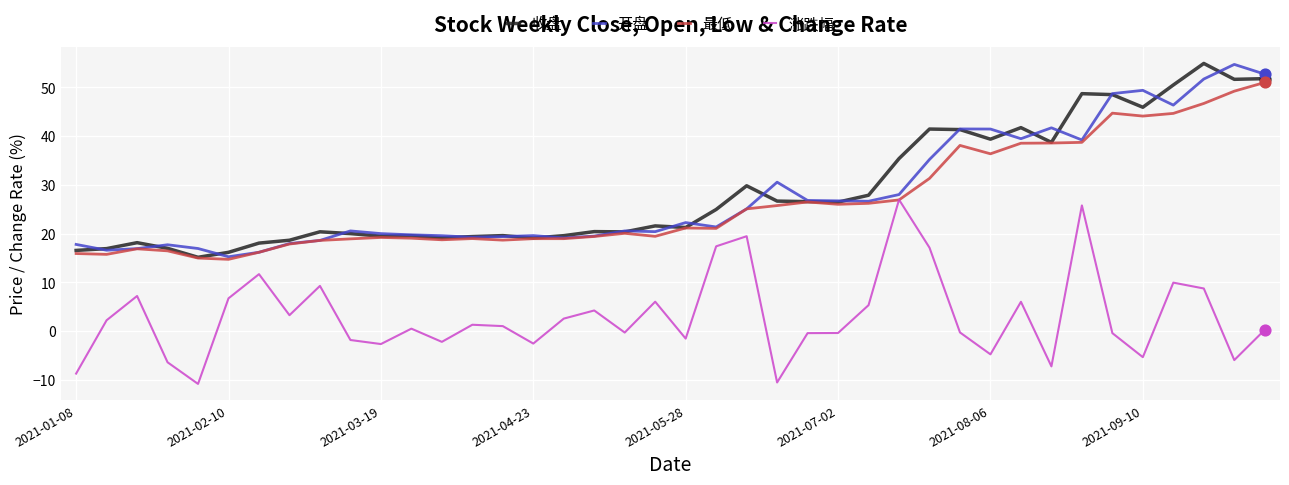

True or false: 涨跌幅 and 收盘 cross at least once.

False